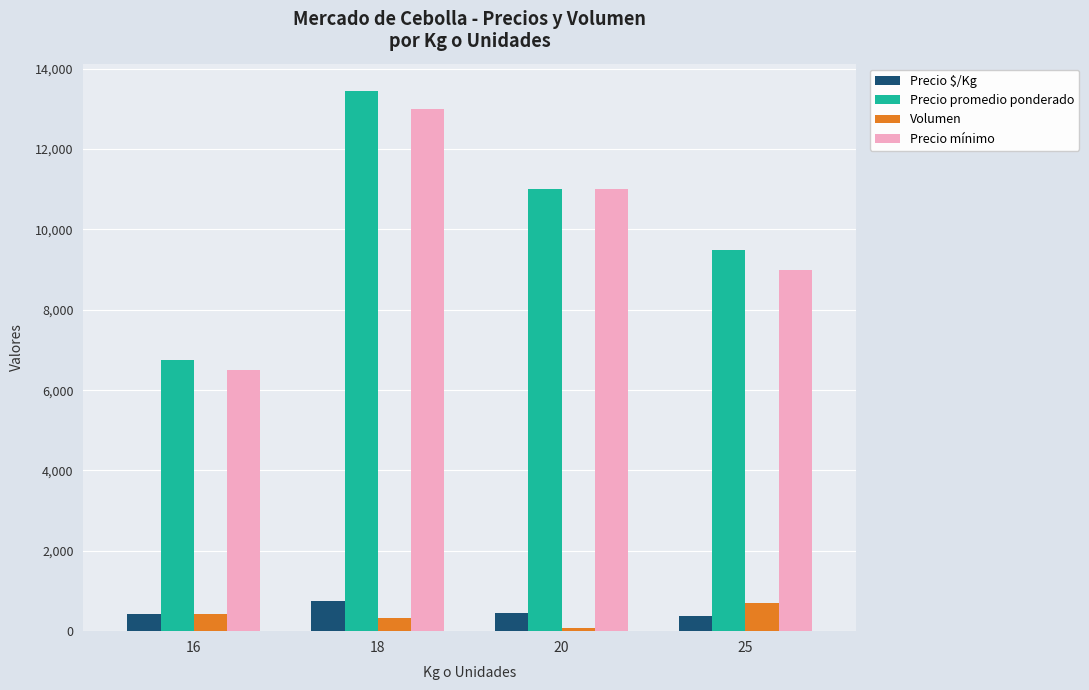

The value of Precio promedio ponderado at 20 is 17071. True or false?

False